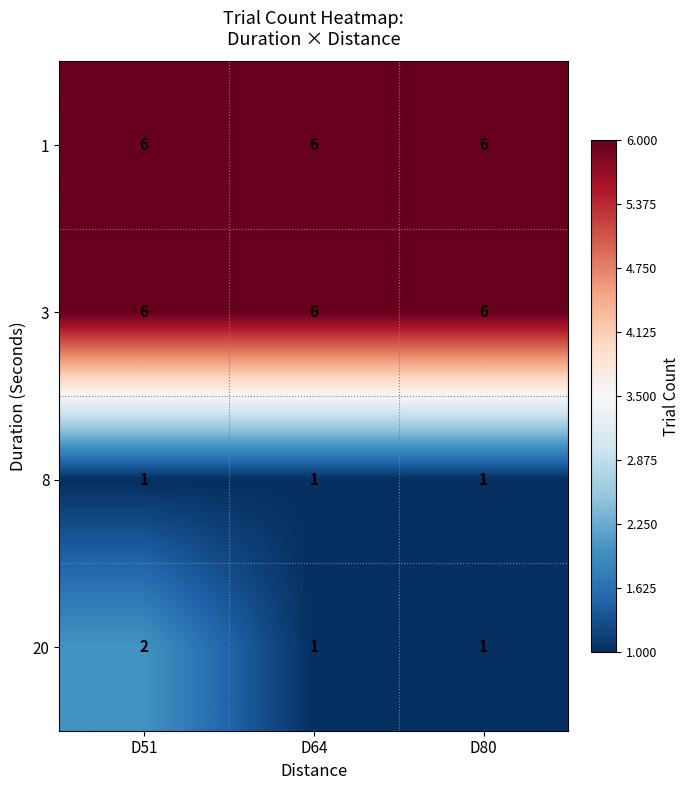

What is the average value of the 3 series?

6